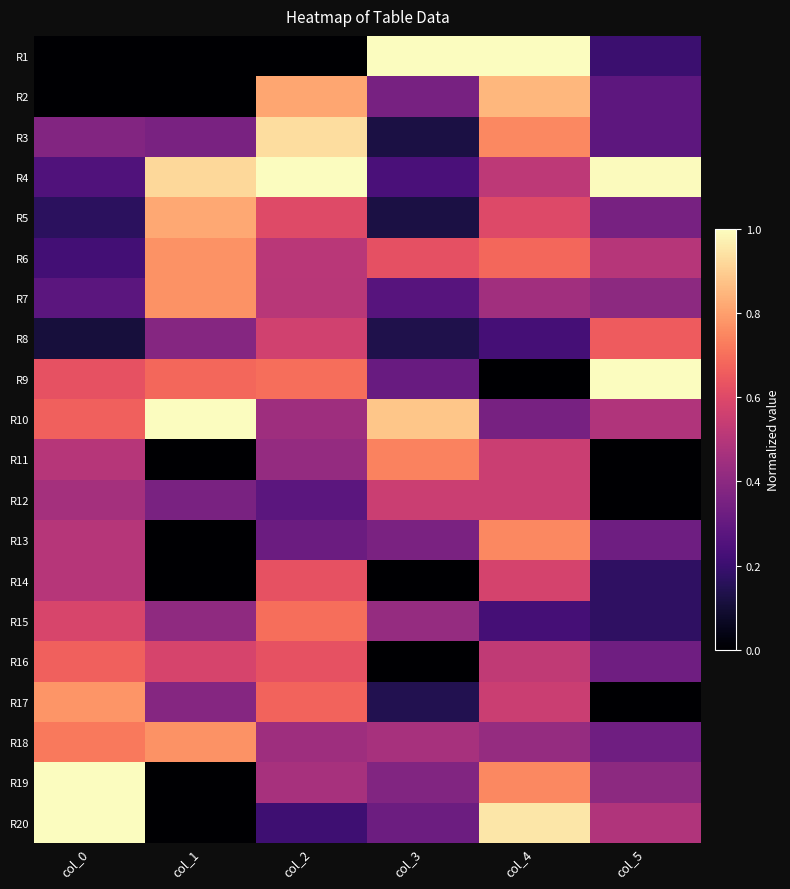

What is the difference between the highest and lowest values at col_1?

1.0